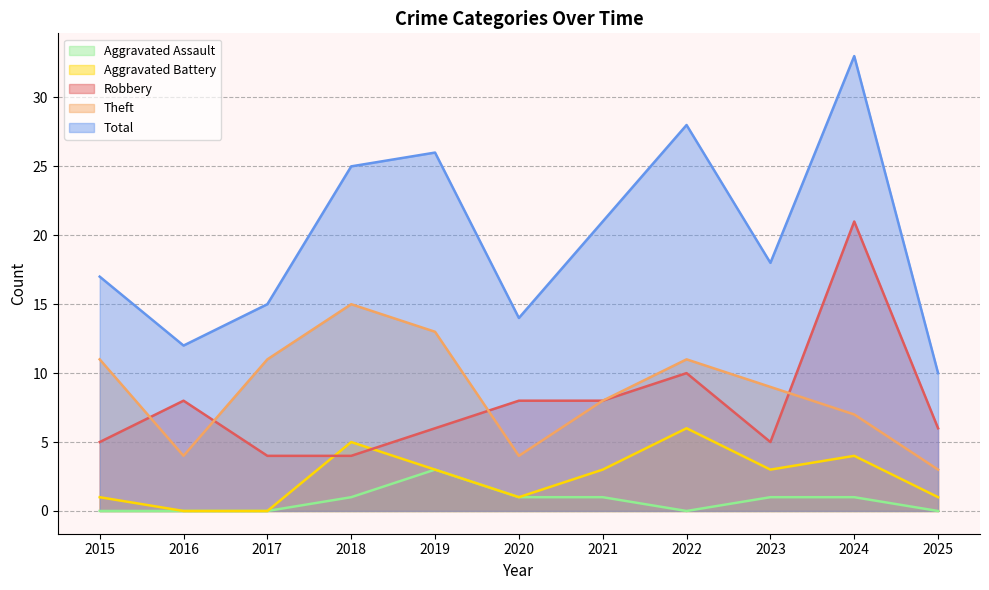

True or false: Total has a value of 11 at 2015.

False